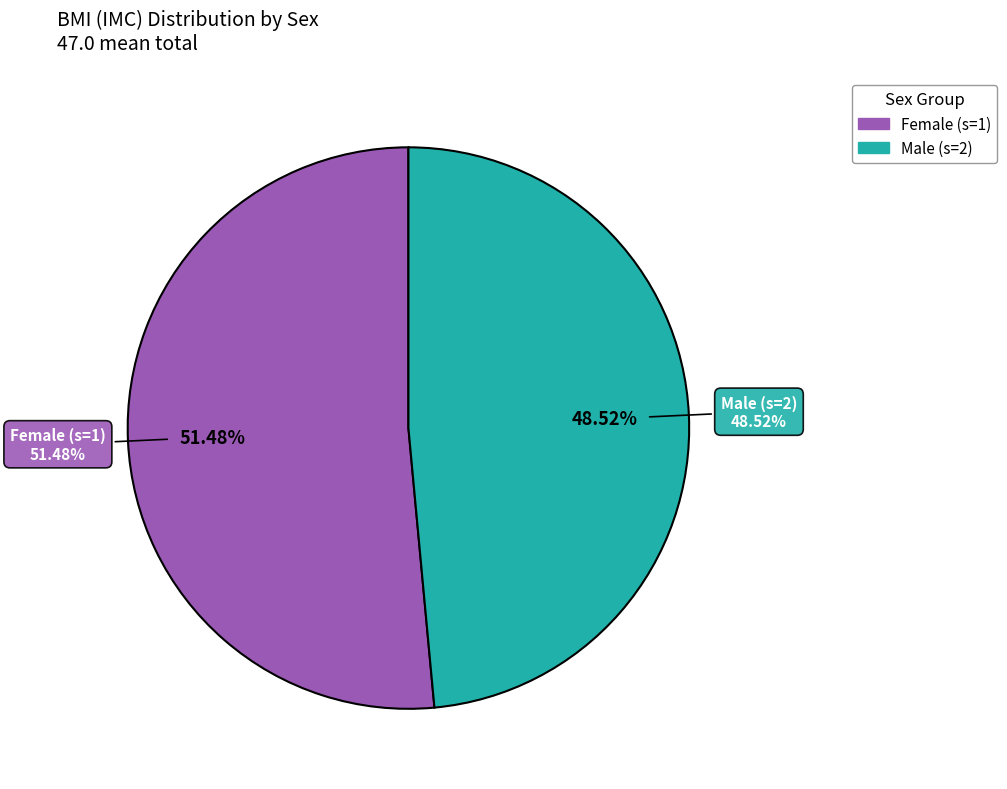

To the nearest percent, what is the average slice percentage?

50%